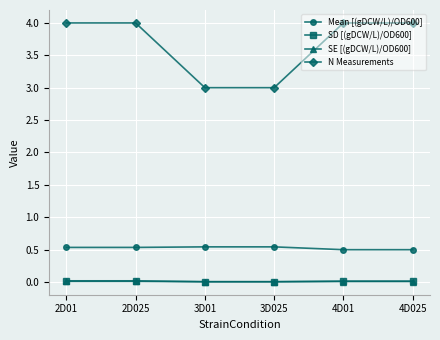

Count the Mean [(gDCW/L)/OD600] values in the range 0 to 1.

6